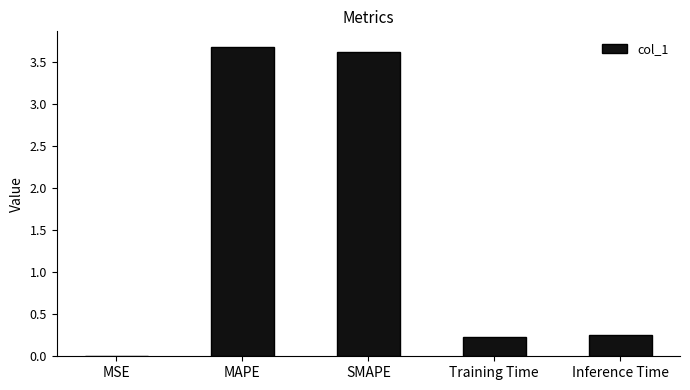

The value at Inference Time is 0.1. True or false?

False